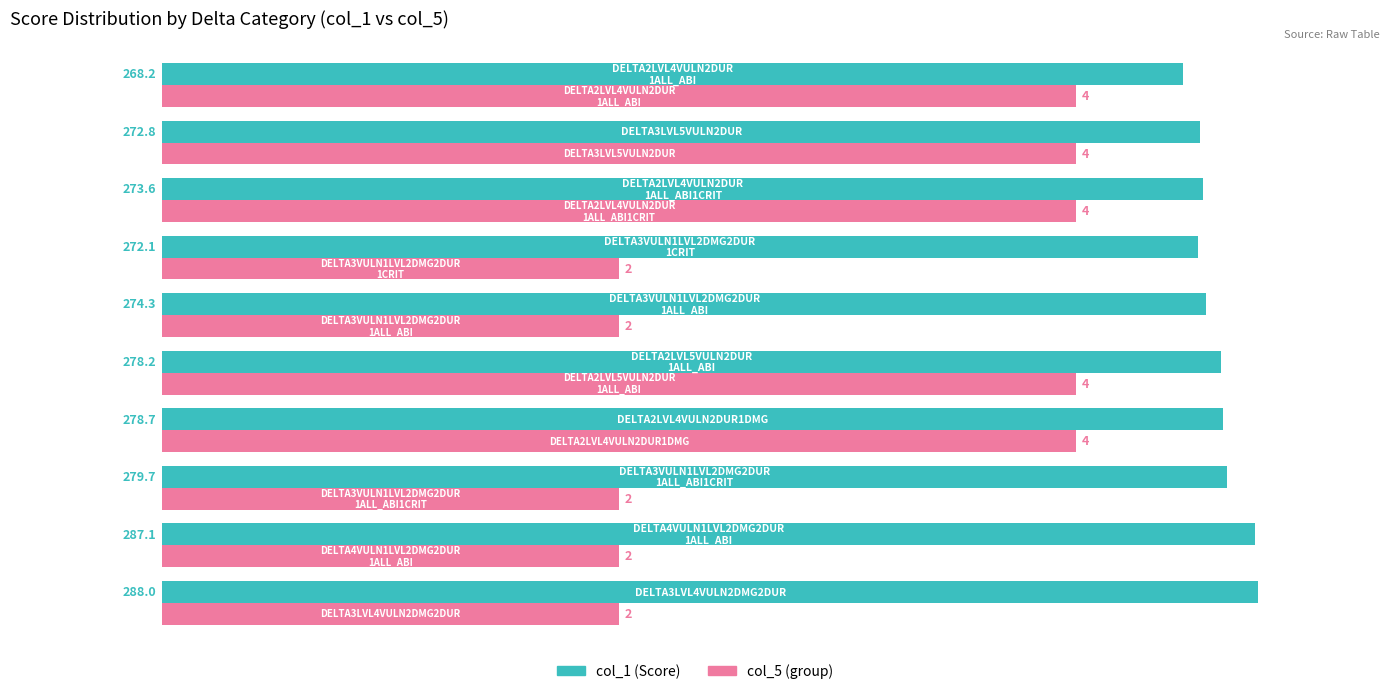

How many col_5 (group) values are between 120 and 240?

10